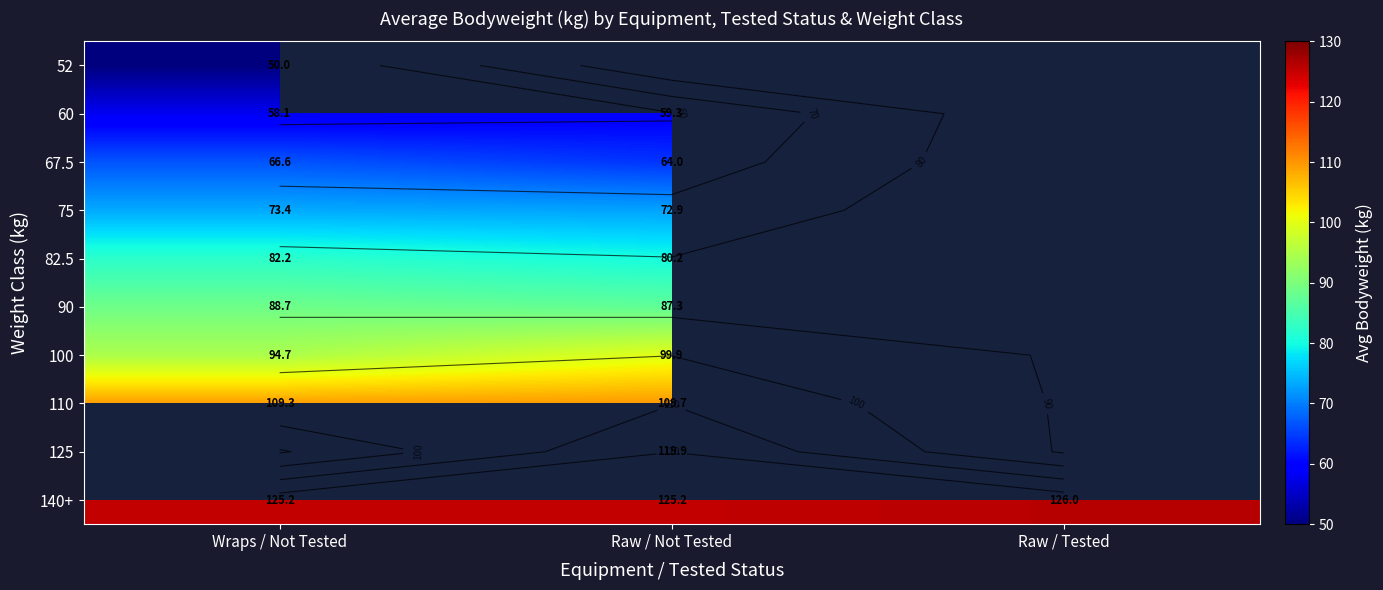

Which has a higher value, Raw / Not Tested or Raw / Tested?

Raw / Tested